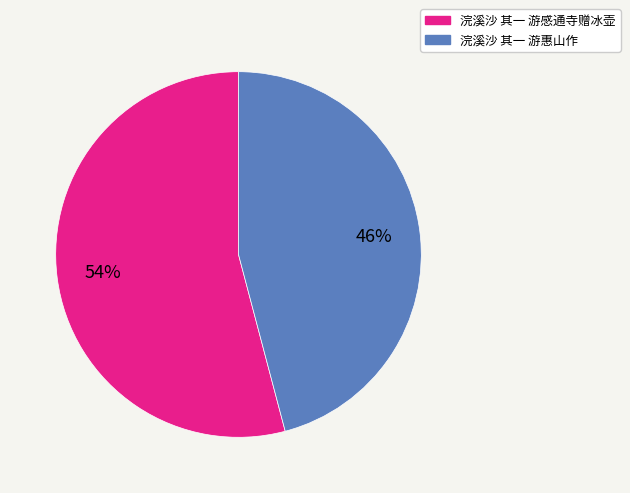

To the nearest percent, what is the average slice percentage?

50%